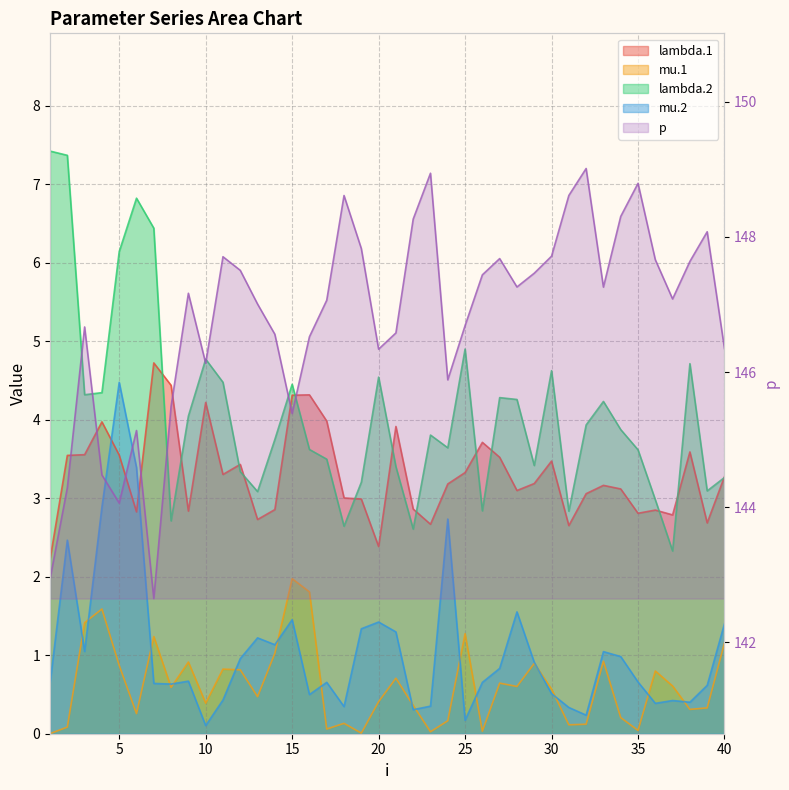

What are all the series names shown in the legend?

lambda.1, mu.1, lambda.2, mu.2, p